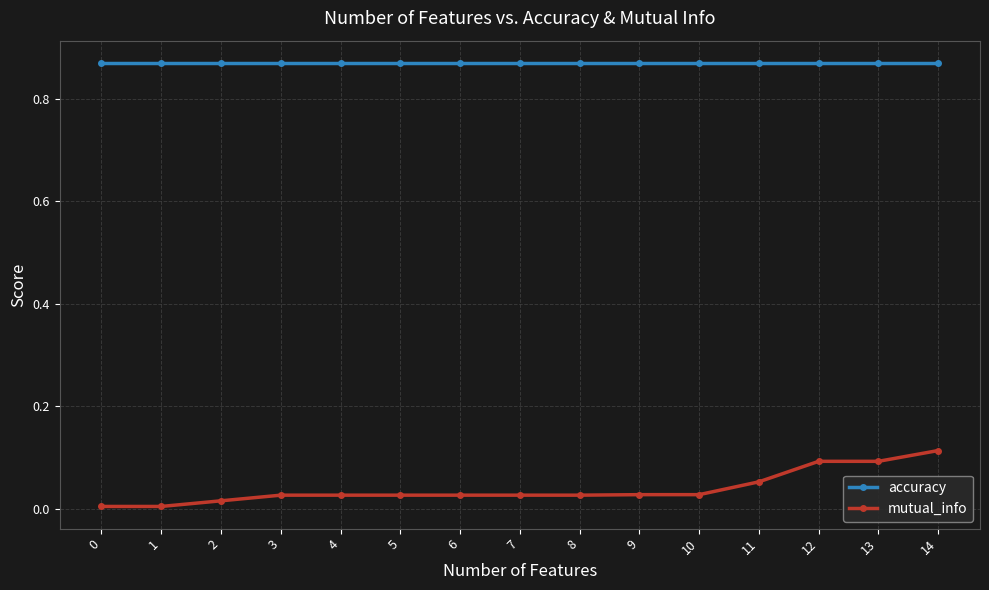

At which label does mutual_info reach its peak?

14